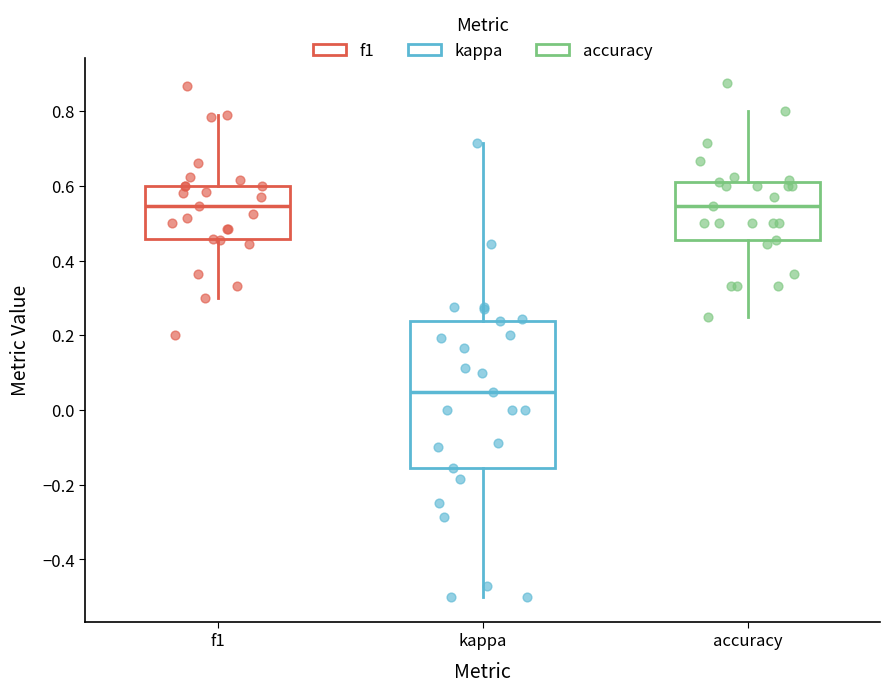

Reading left to right, transcribe this box plot: for each box, give where its median line is, the range the box spans, and where its two whiskers end, as read against the y-axis. The values are not printed on the chart, so give them approximately, as read against the axis.

f1: median 0.54, box 0.46 to 0.60, whiskers 0.30 to 0.80
kappa: median 0.04, box -0.16 to 0.24, whiskers -0.50 to 0.72
accuracy: median 0.54, box 0.46 to 0.62, whiskers 0.26 to 0.80